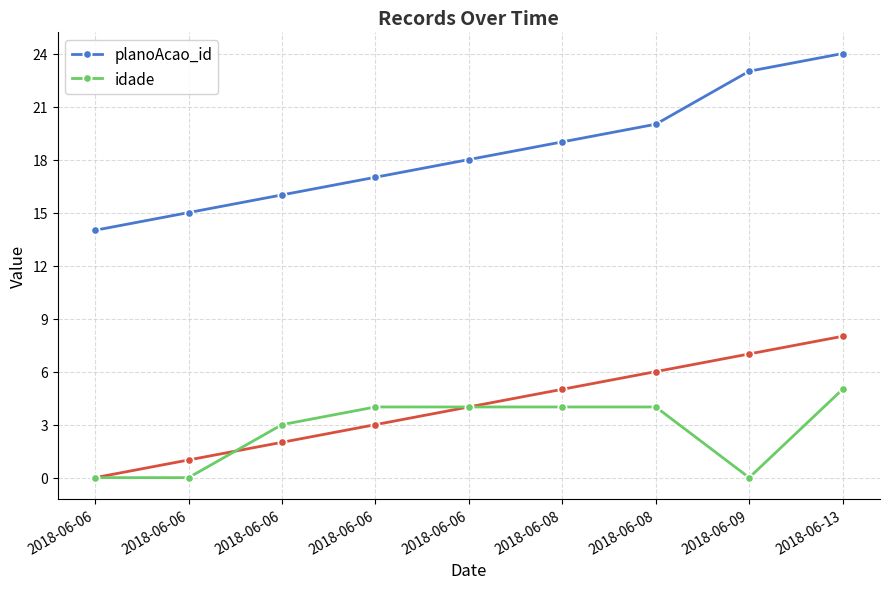

Rank the series by their average value, from highest to lowest.

planoAcao_id, idade